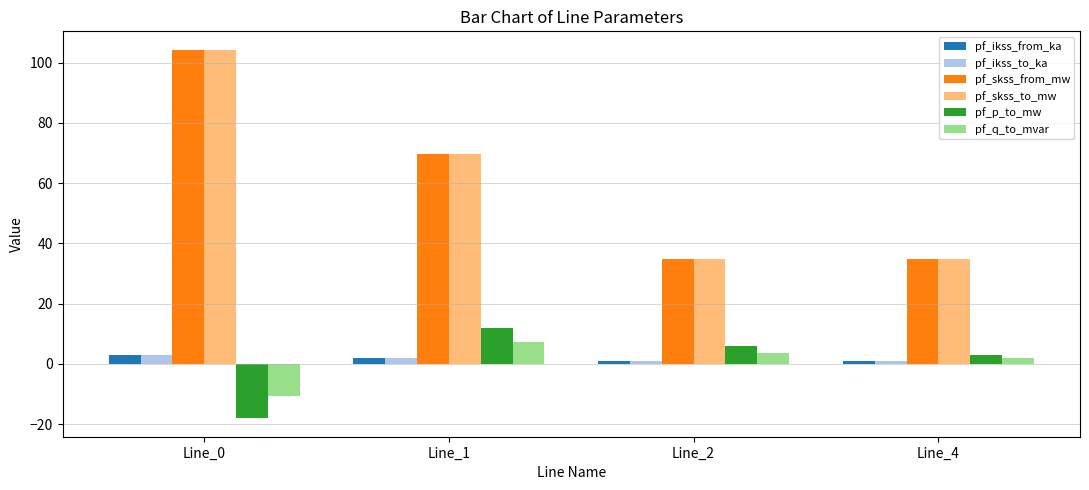

Where is pf_skss_from_mw nearest to the value 69?

Line_1